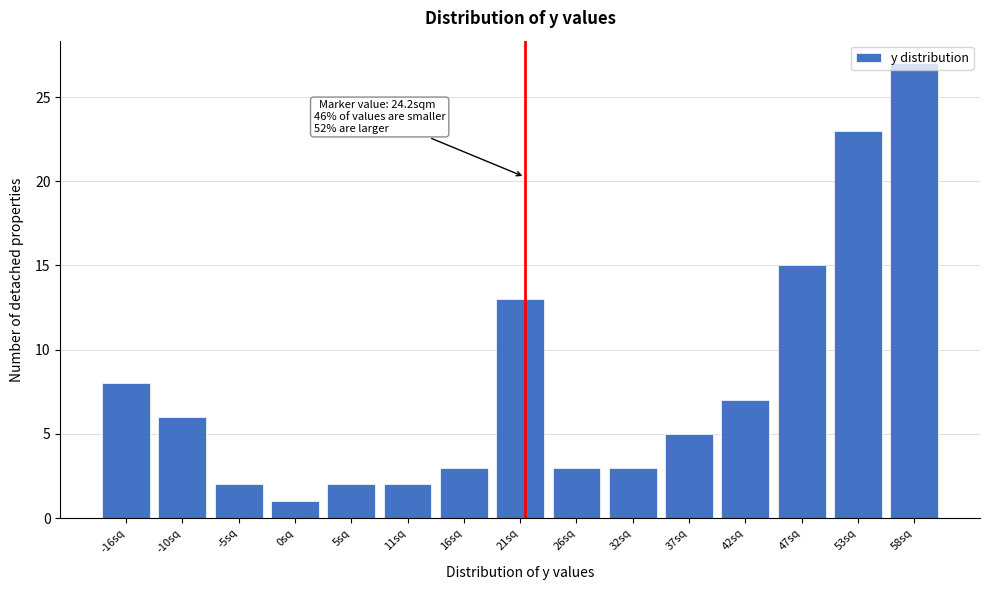

Read the value at -16sq.

8